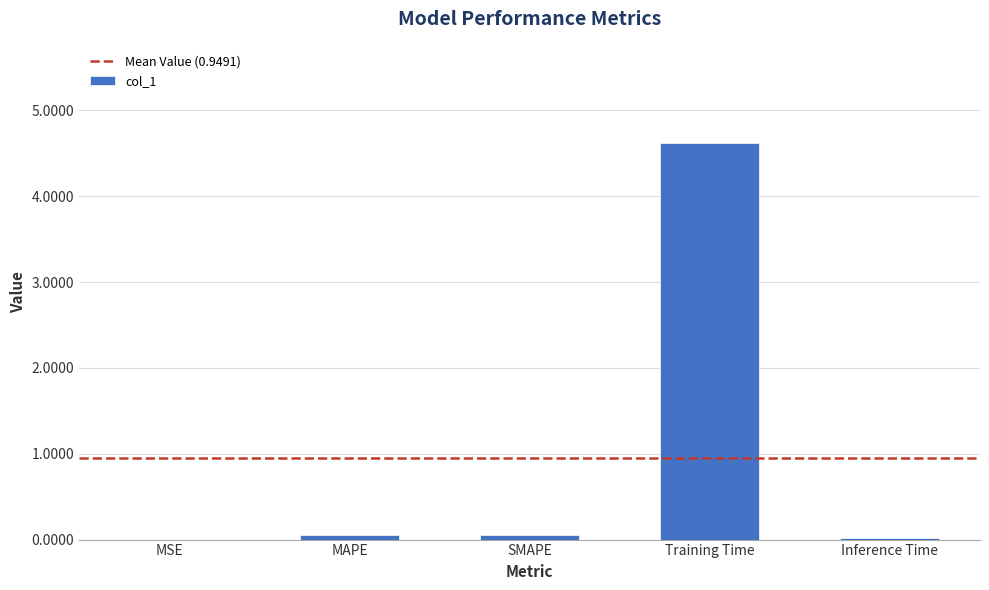

Is it true that the value at Inference Time is 0.0?

True